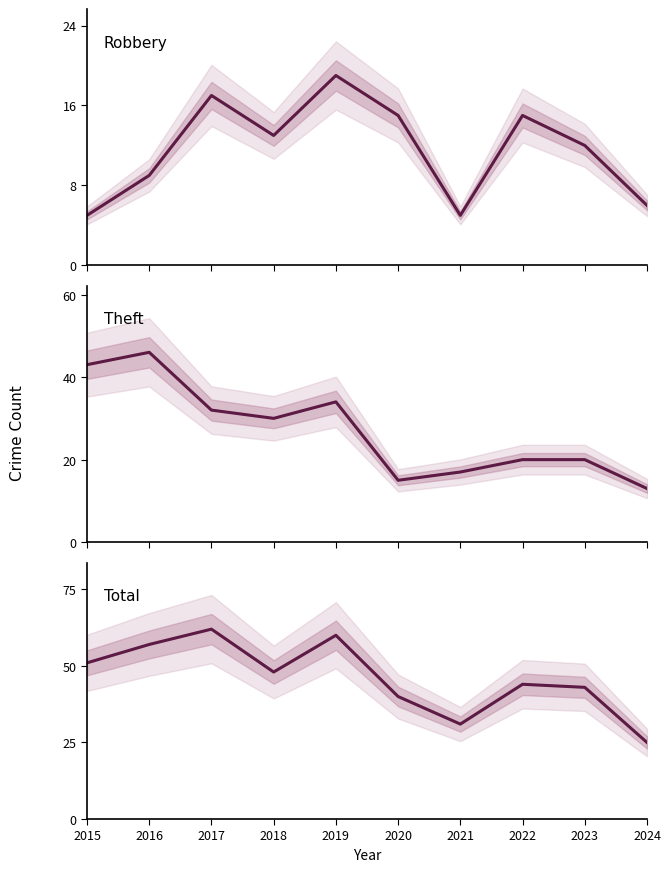

What is the sum of all Total values?

461